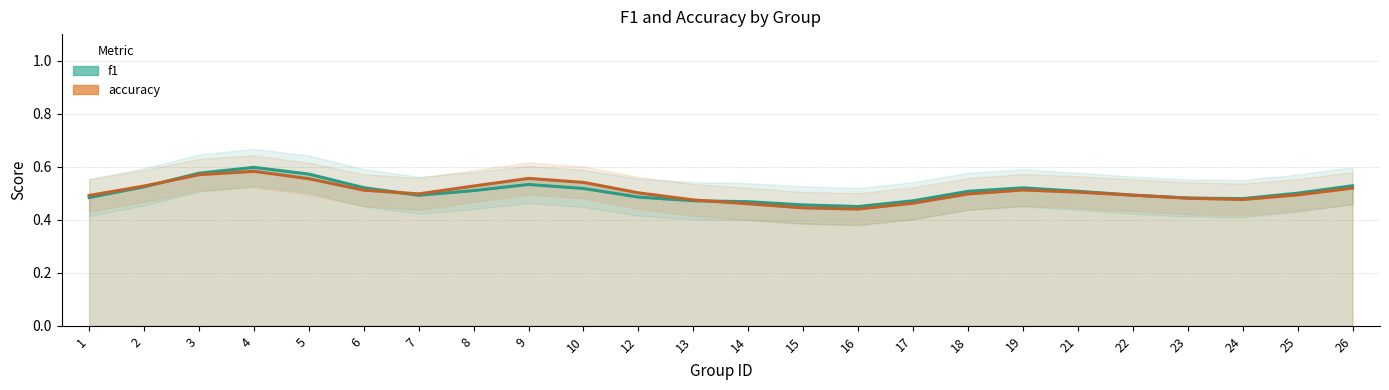

Which series has the largest total across all categories?

f1 (line)